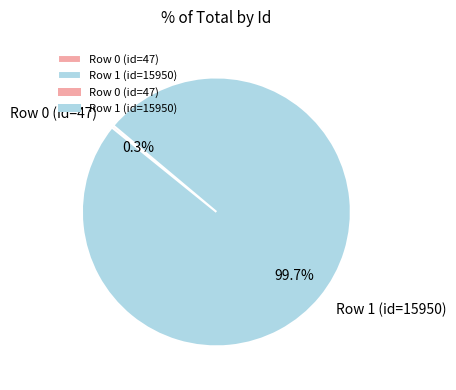

Does Row 1 (id=15950) account for over 50% of the chart?

Yes